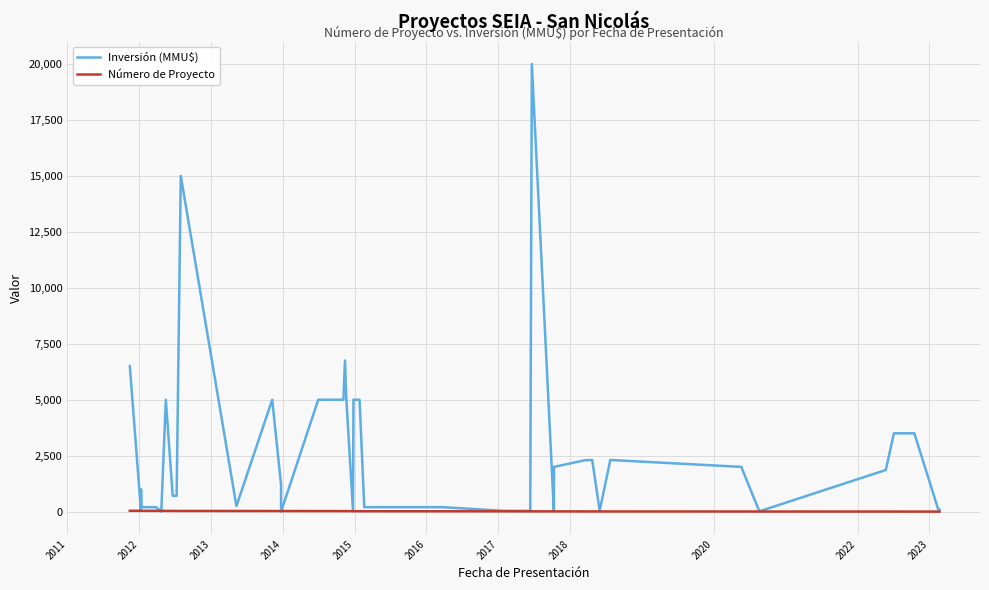

In Inversión (MMU$), how many points are lower than both neighbors (excluding endpoints)?

8